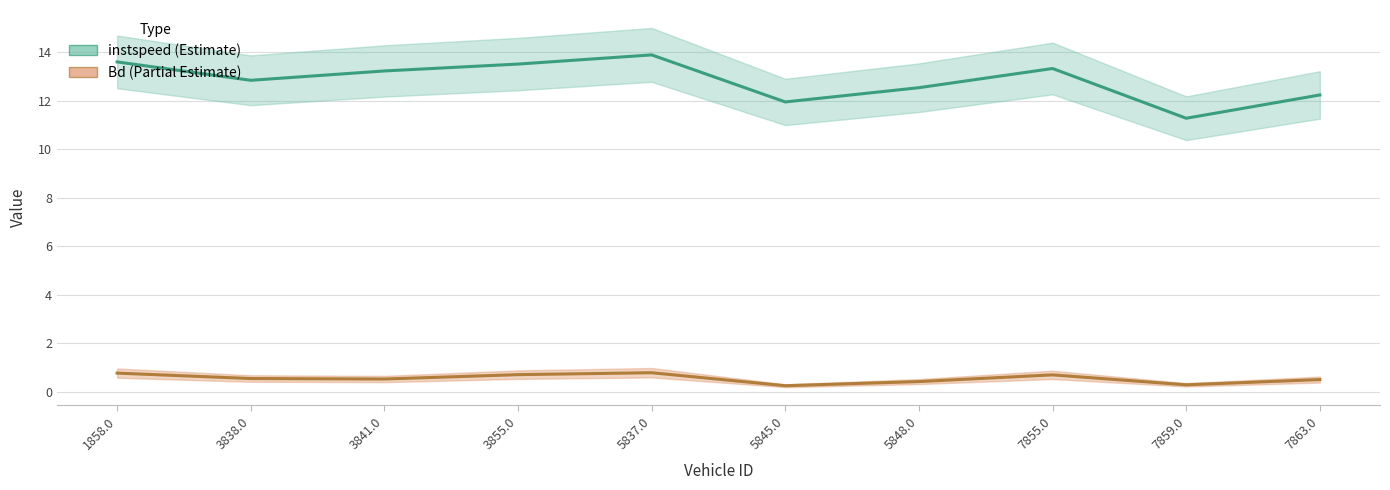

What is the highest value of the instspeed series?

13.9